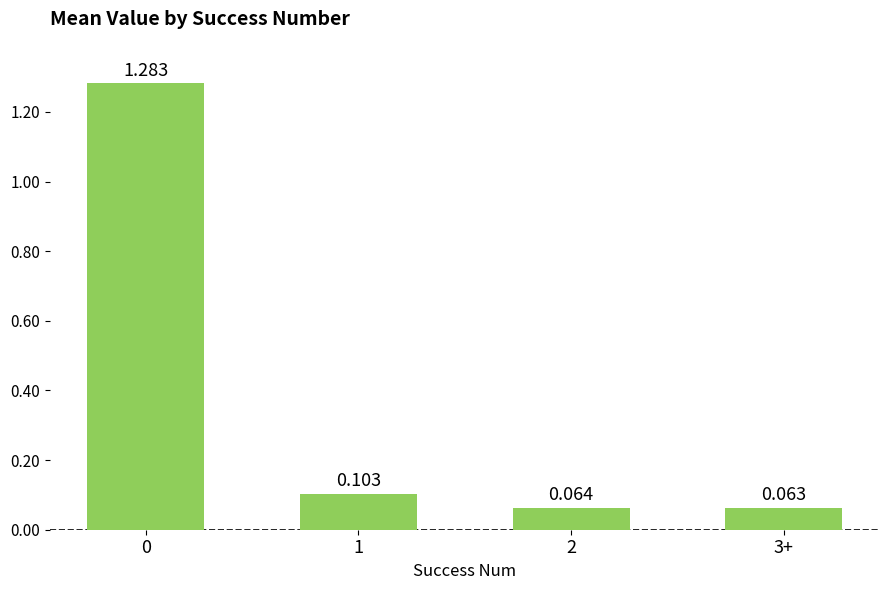

What is the change in value from 0 to 3+?

-1.2